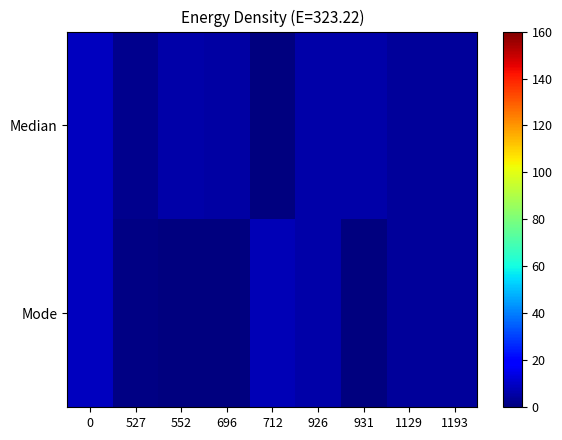

Rank the series at 527 from highest to lowest value.

Median, Mode